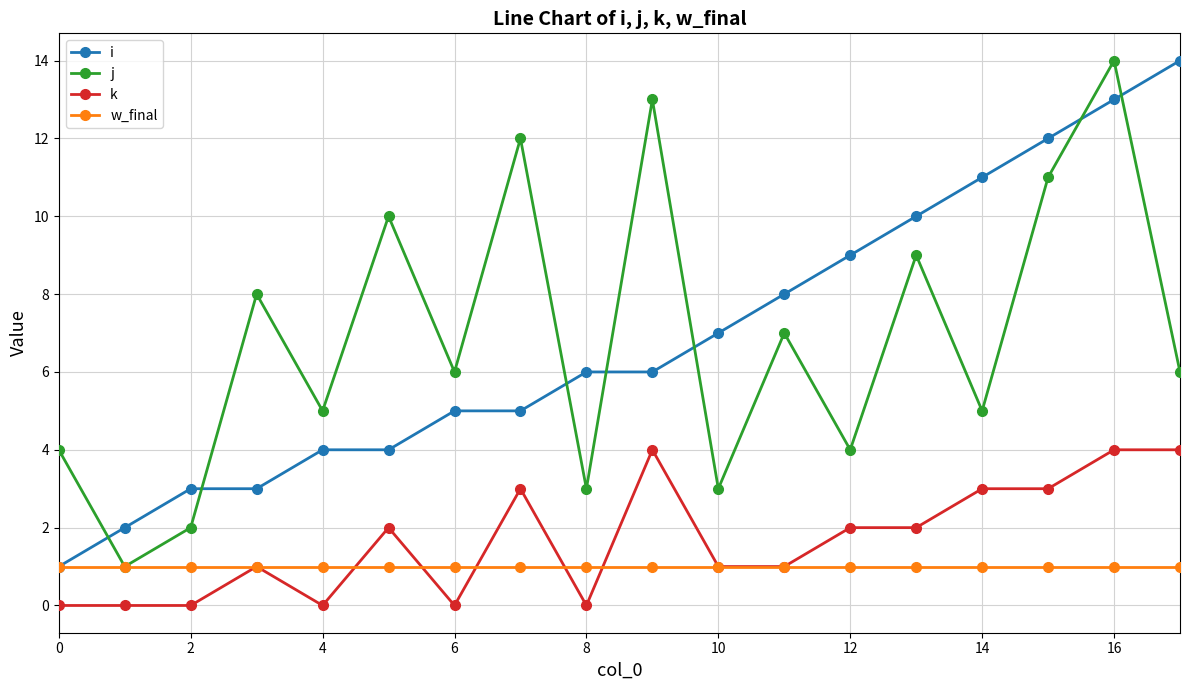

Reading left to right, what are all the values shown in this chart?

i: 1	2	3	3	4	4	5	5	6	6	7	8	9	10	11	12	13	14
j: 4	1	2	8	5	10	6	12	3	13	3	7	4	9	5	11	14	6
k: 0	0	0	1	0	2	0	3	0	4	1	1	2	2	3	3	4	4
w_final: 1	1	1	1	1	1	1	1	1	1	1	1	1	1	1	1	1	1